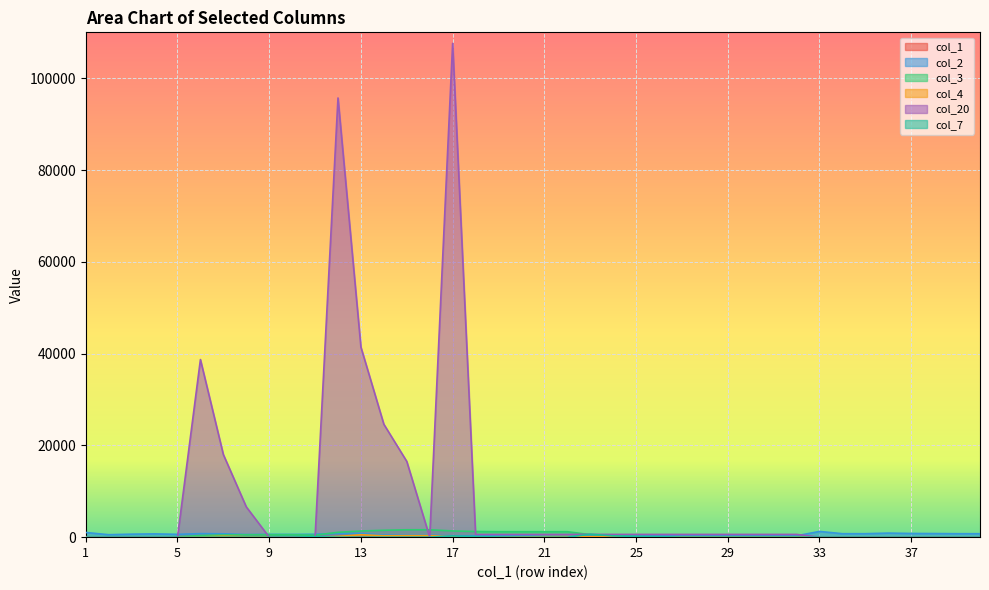

How many data points does each series have?

40